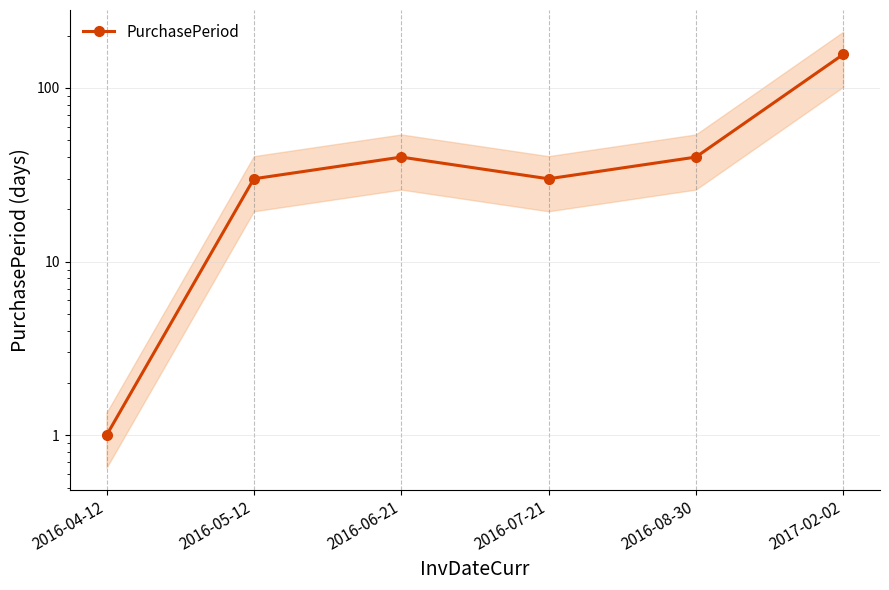

How many interior local valleys (lower than both neighbors) does the data have?

1